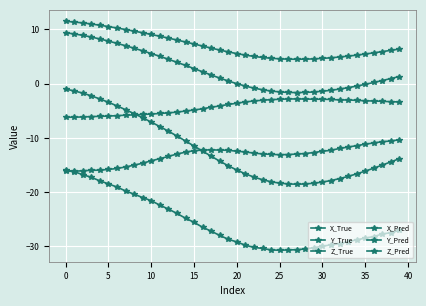

Which category has the lowest value in the X_True series?

27